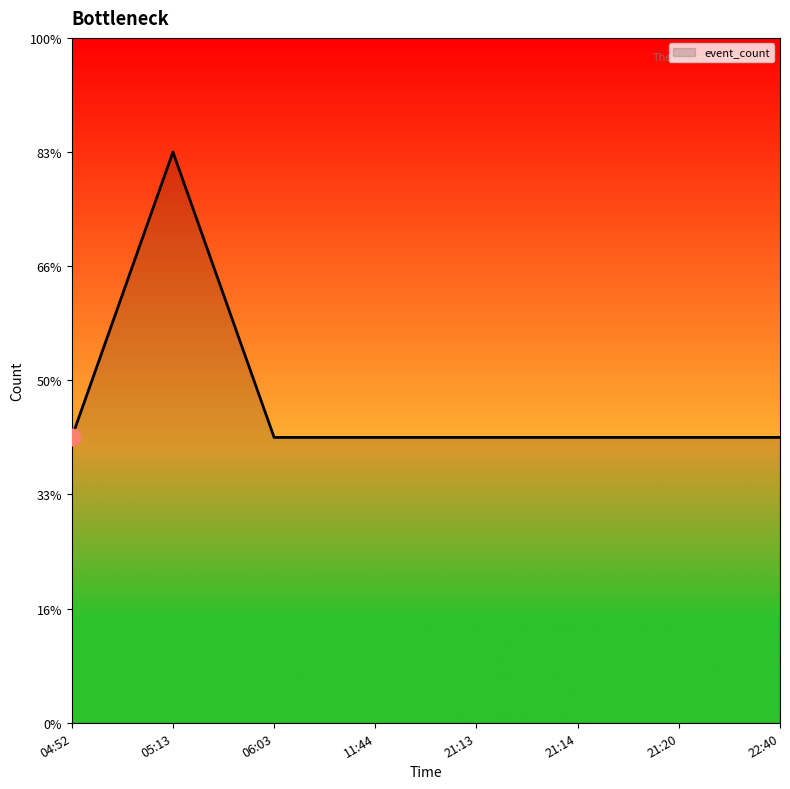

What is the smallest value displayed?

1.2